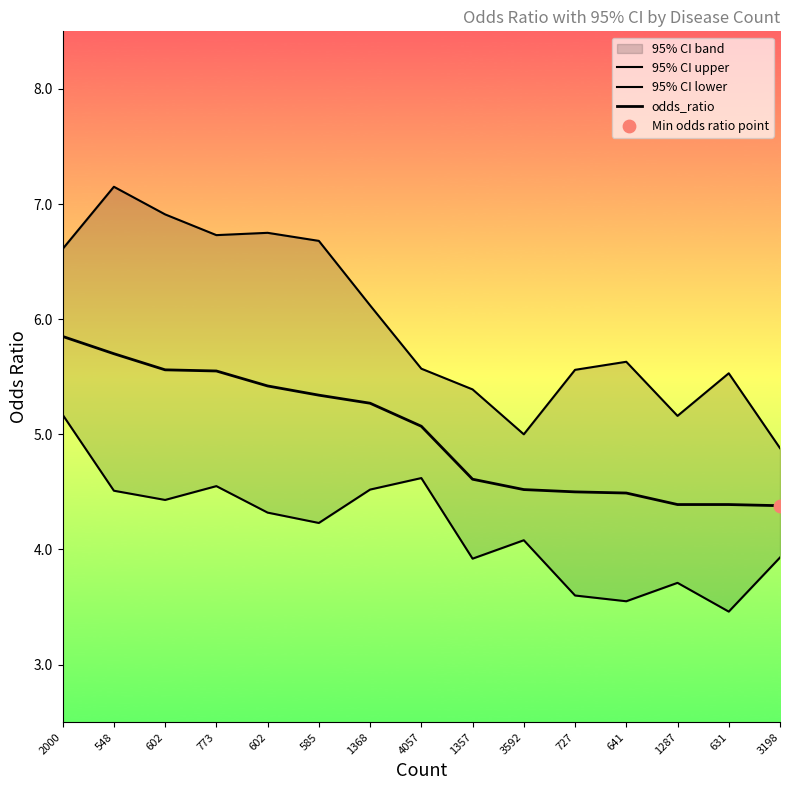

Is the value of 95% CI lower at 727 greater than the value of 95% CI upper at 631?

No